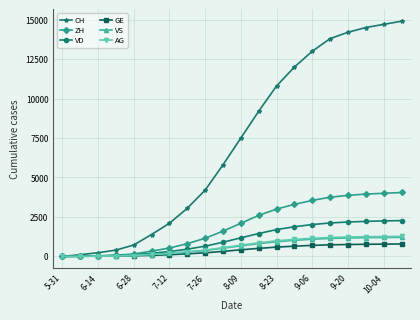

What is the highest value of the ZH series?

4050